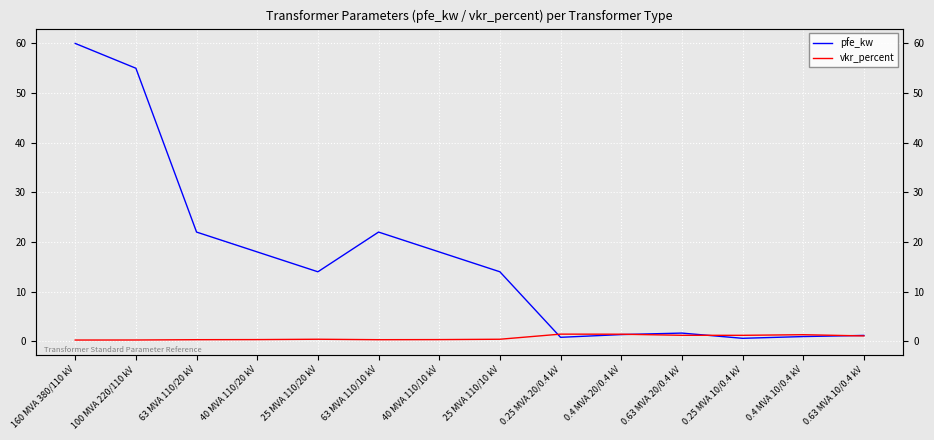

List the series in order of their overall mean, highest first.

pfe_kw, vkr_percent